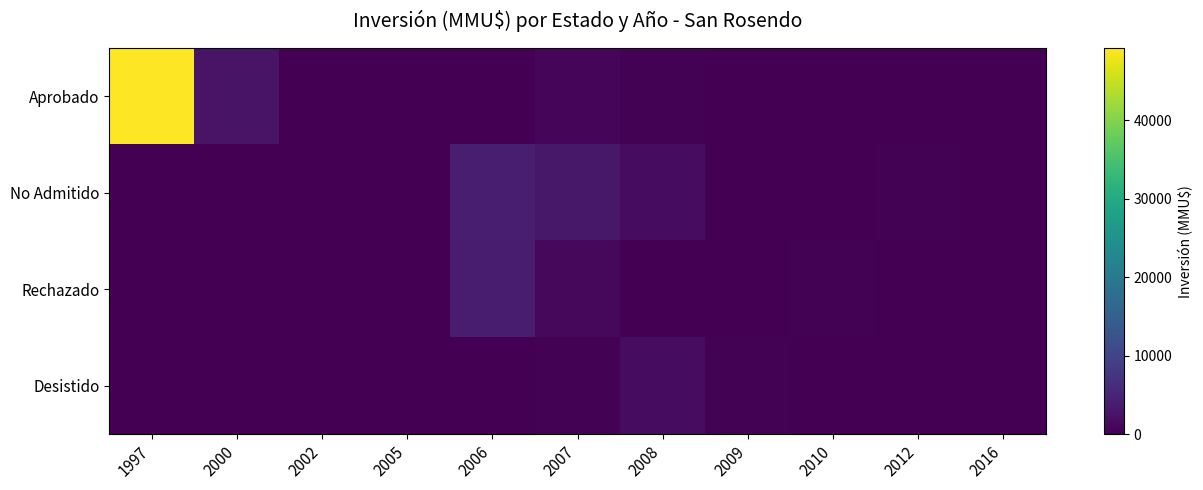

Reading right to left, extract all data points from this chart.

Aprobado: 2016=0	2012=0	2010=0	2009=0	2008=300	2007=930	2006=142	2005=50	2002=0	2000=2600	1997=49210
No Admitido: 2016=0	2012=200	2010=0	2009=22	2008=1650	2007=3244	2006=4200	2005=0	2002=0	2000=0	1997=0
Rechazado: 2016=0	2012=0	2010=300	2009=0	2008=0	2007=1000	2006=4000	2005=0	2002=0	2000=0	1997=0
Desistido: 2016=0	2012=0	2010=0	2009=377	2008=1650	2007=200	2006=0	2005=0	2002=0	2000=0	1997=0